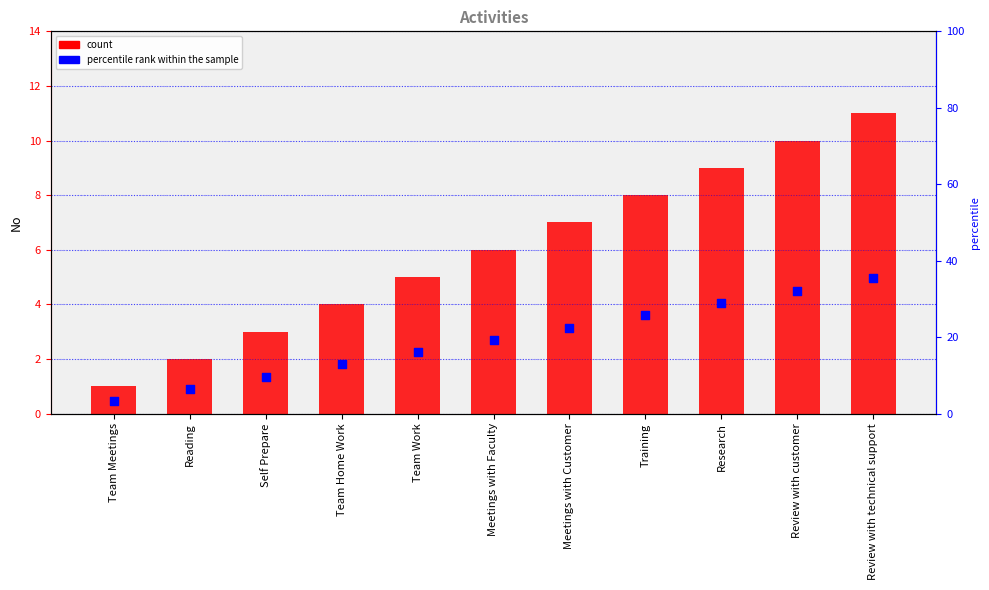

At which category is the sum across all series the highest?

Review with technical support